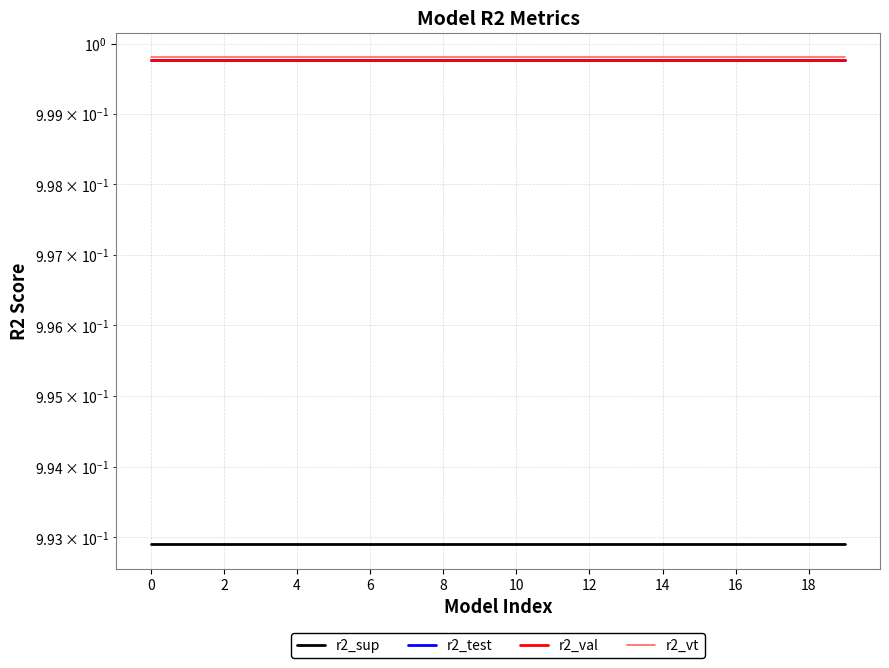

True or false: r2_test and r2_val cross at least once.

False